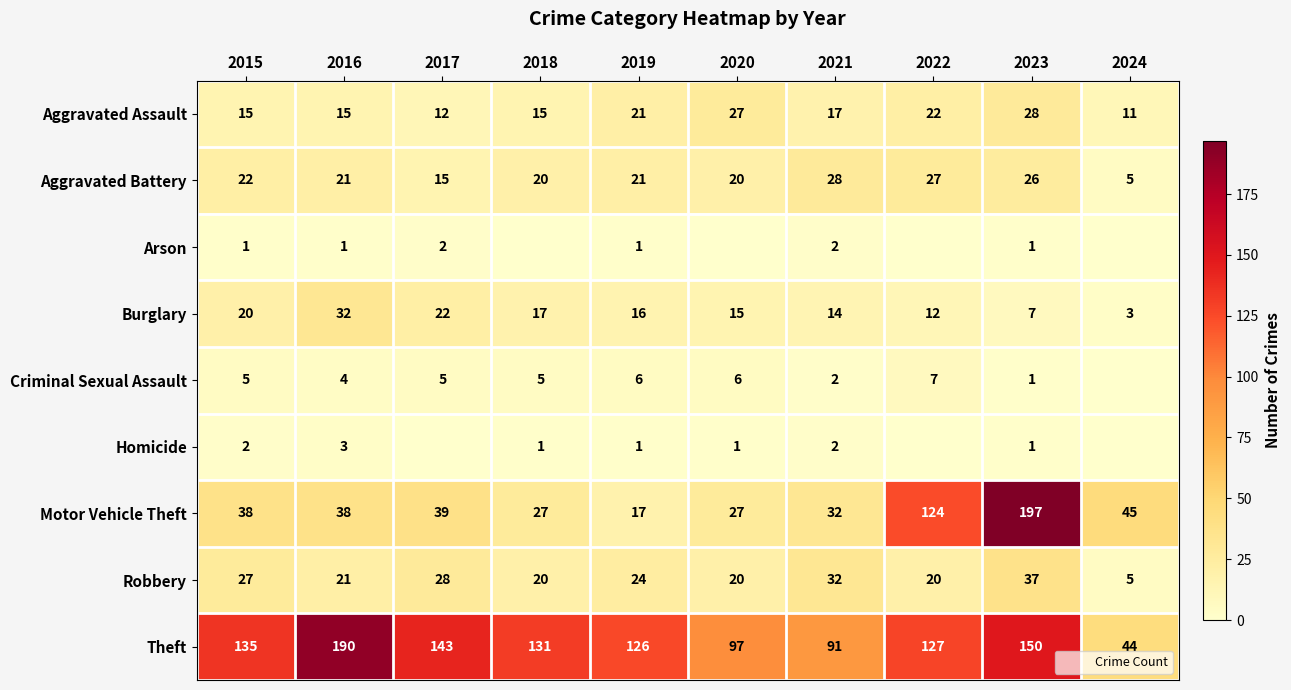

What is the difference between the maximum and minimum values in the Aggravated Battery series?

23